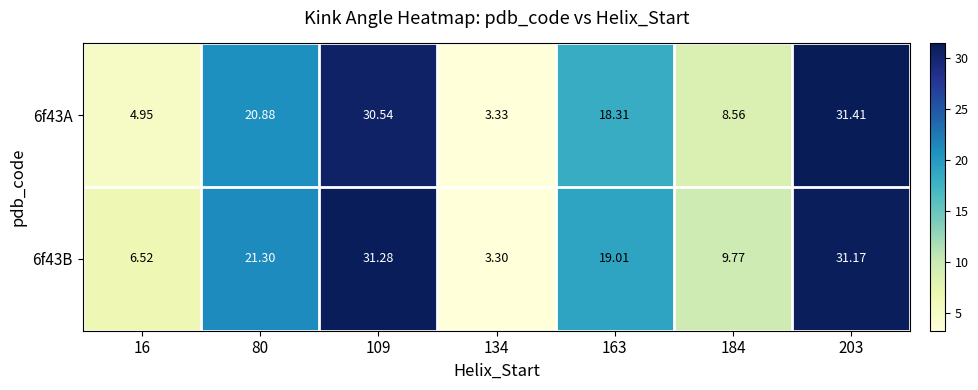

Is the value of 6f43B at 109 greater than the value of 6f43A at 184?

Yes